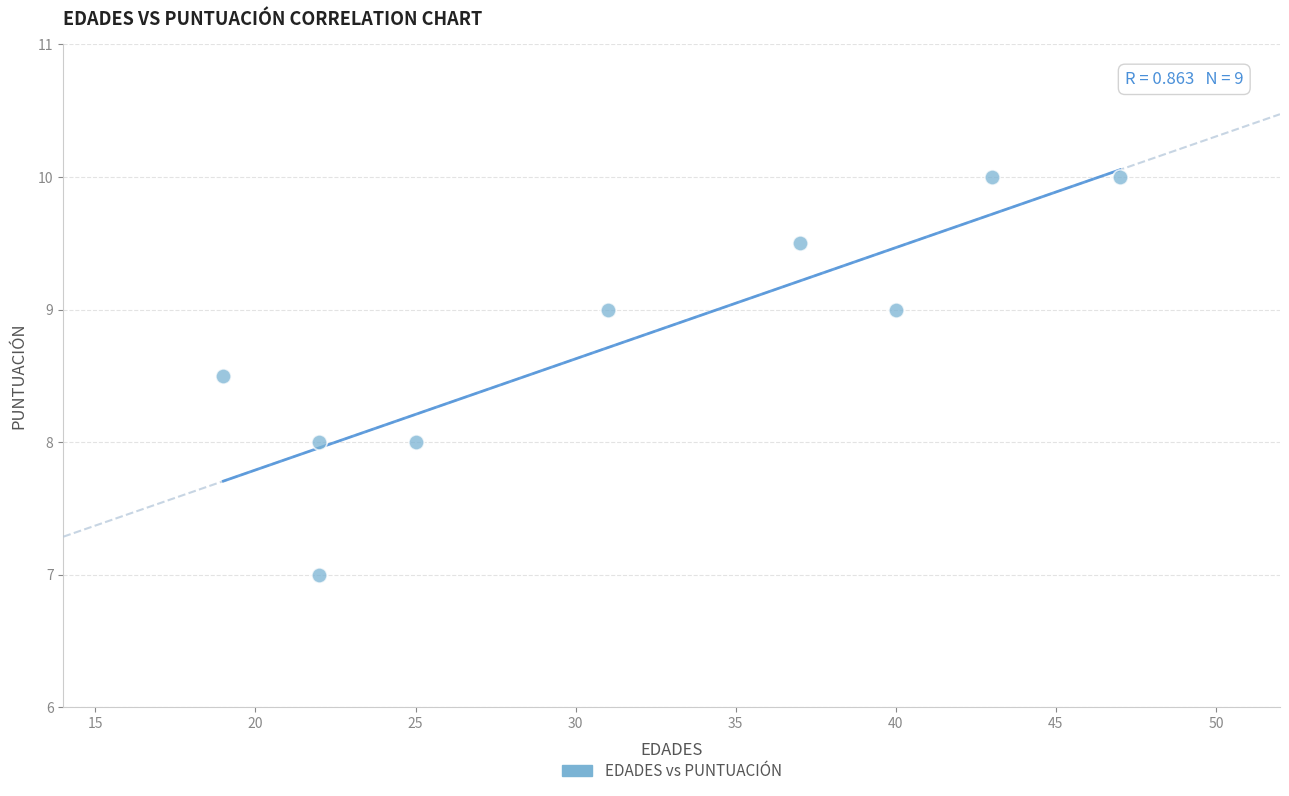

What is the average X value?

31.8